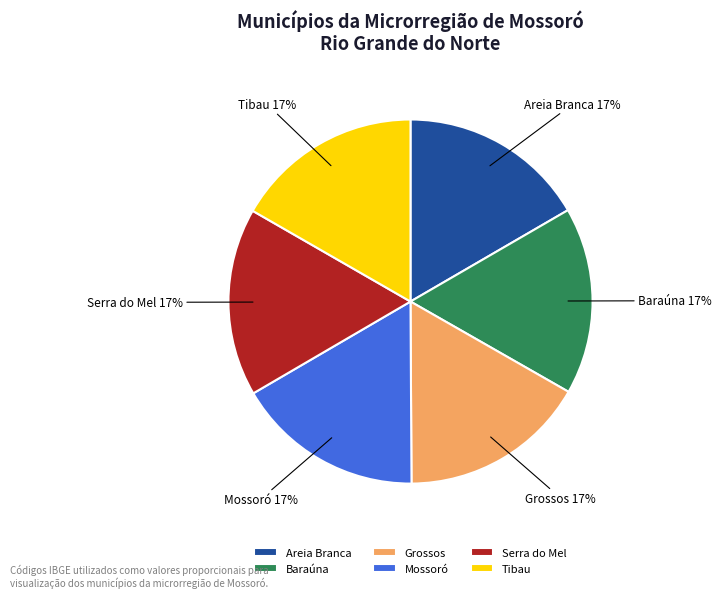

To the nearest percent, what percentage of the pie is Areia Branca?

17%